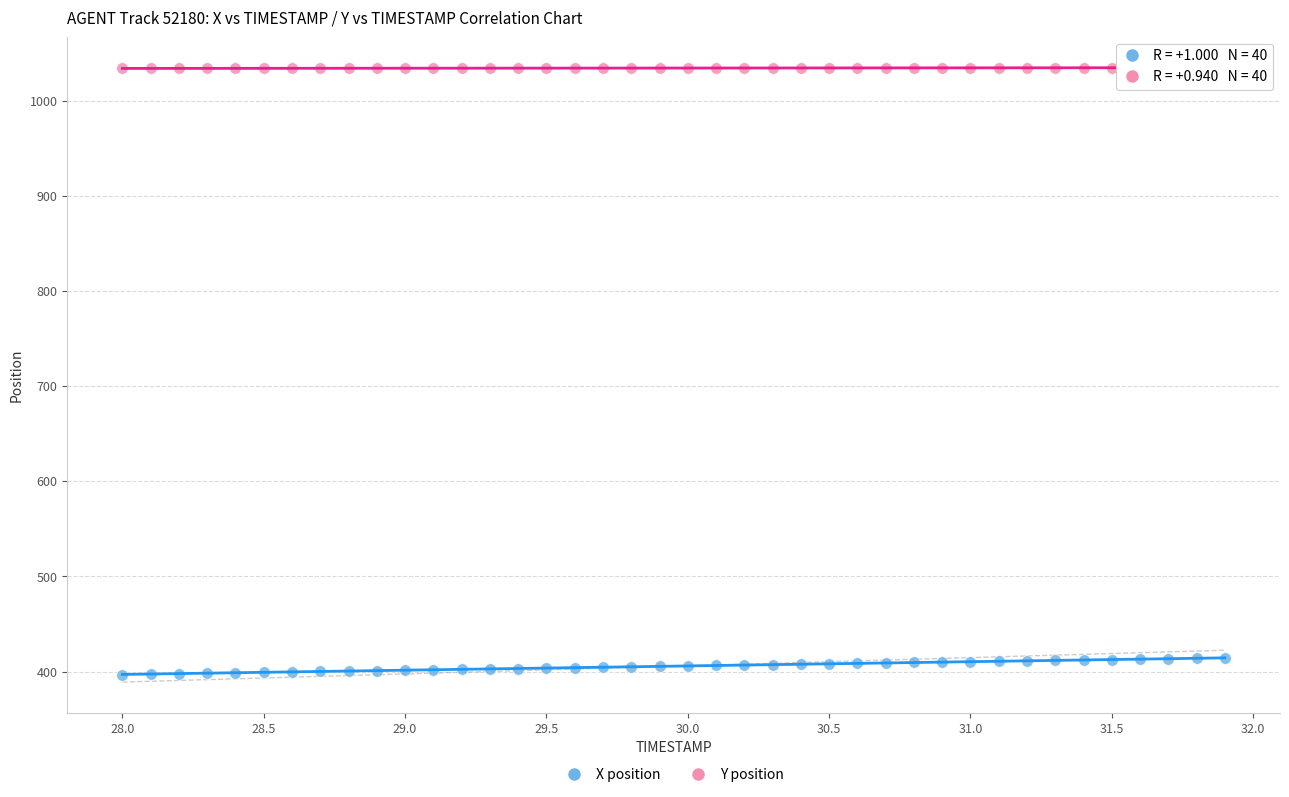

Which series contains the lowest Y value?

X position